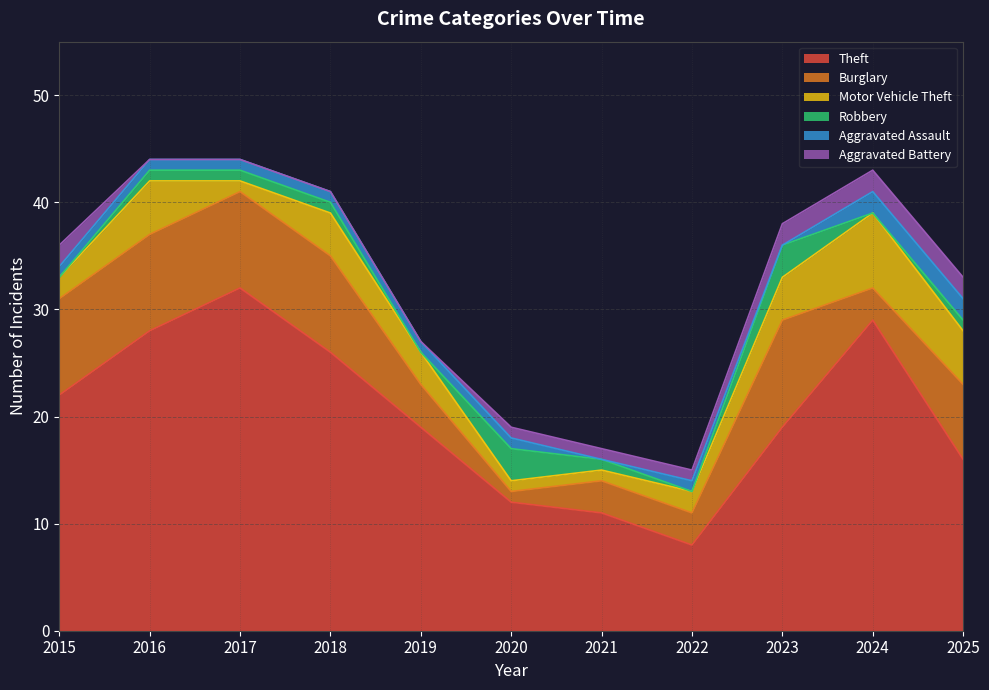

How many data points in Motor Vehicle Theft are less than 3?

5